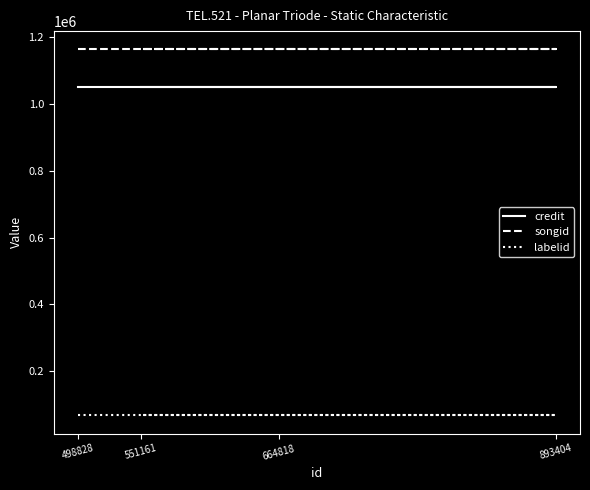

The value of credit at 893404 is 1050312. True or false?

True